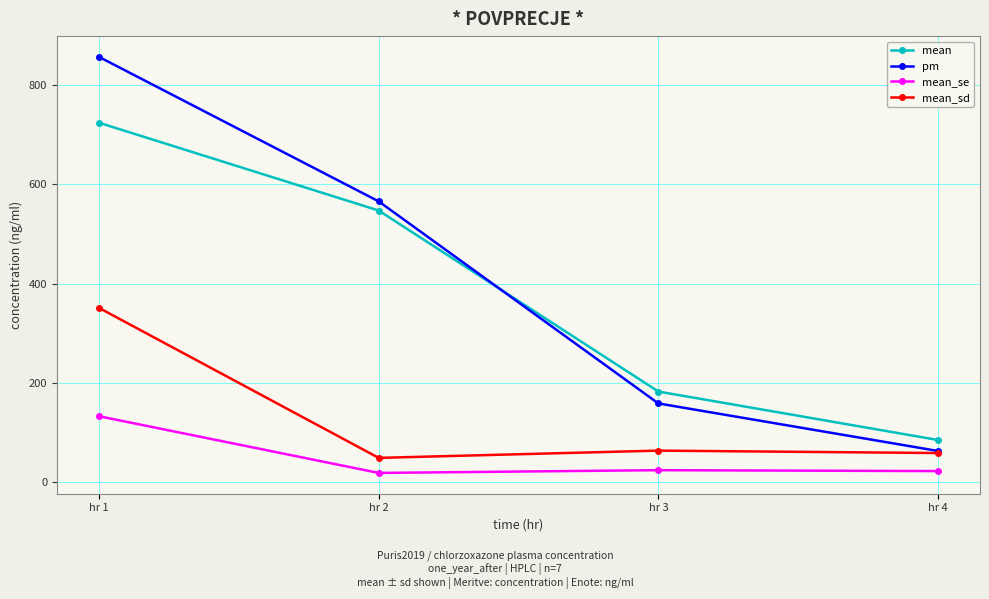

What is the maximum value for mean?

724.4